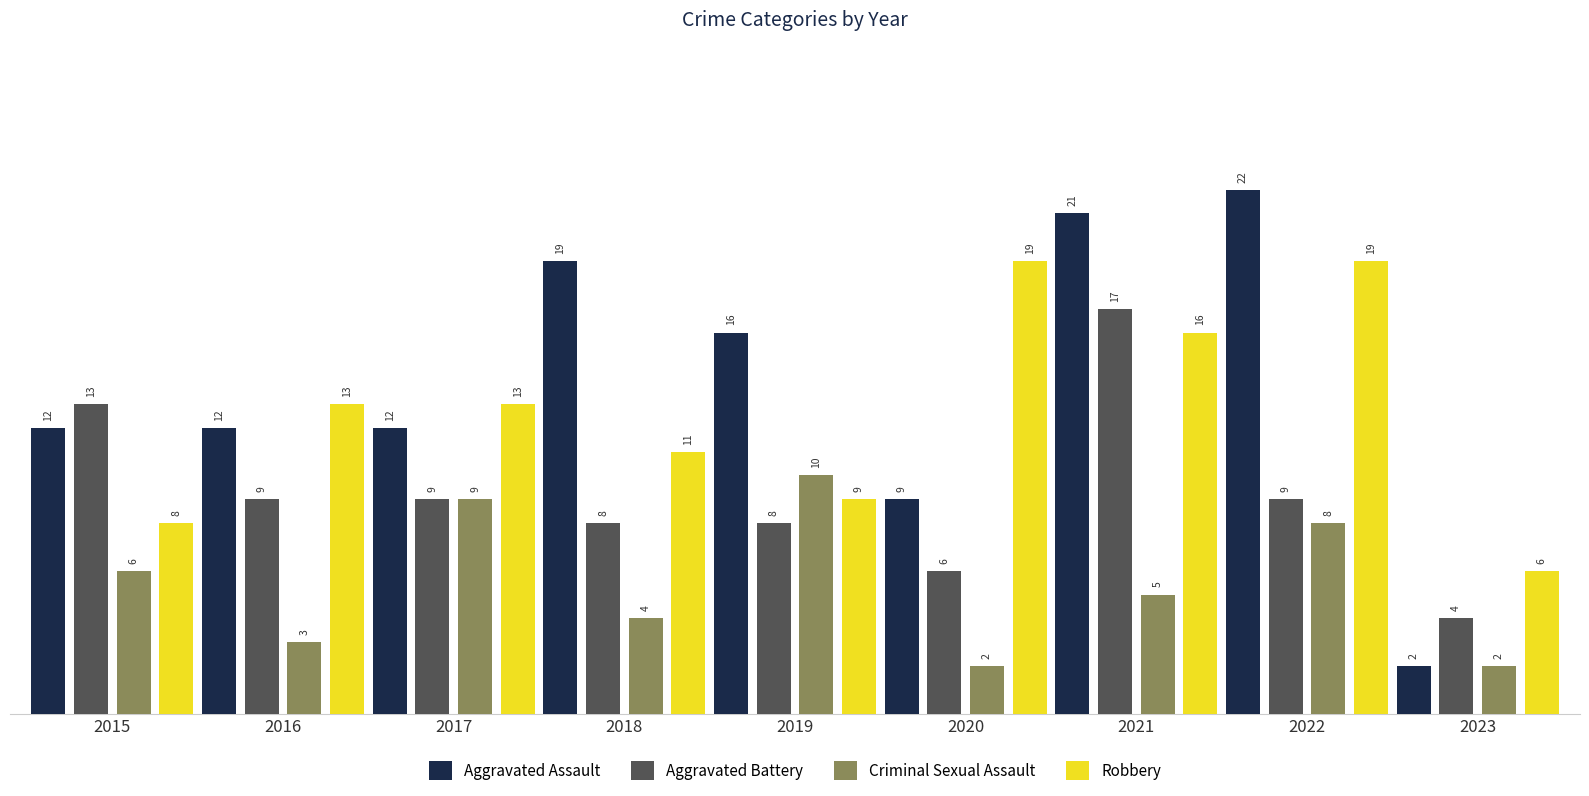

What is the average value of the Aggravated Assault series?

14